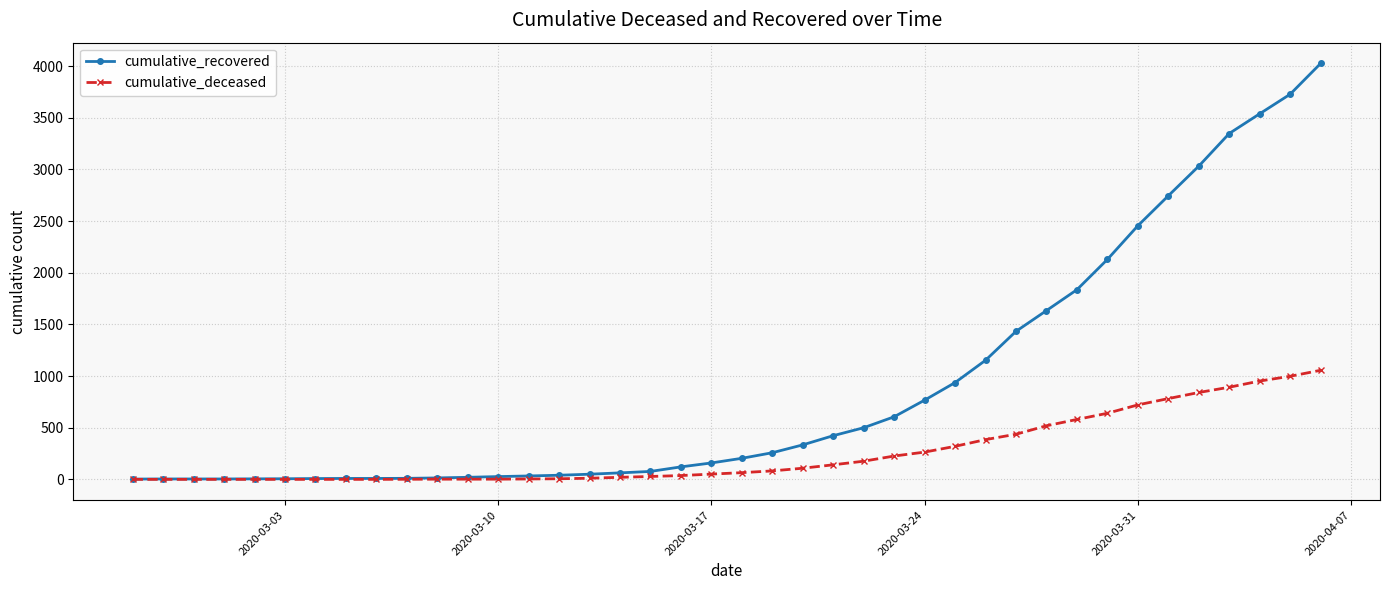

Which series has the largest total across all categories?

cumulative_recovered